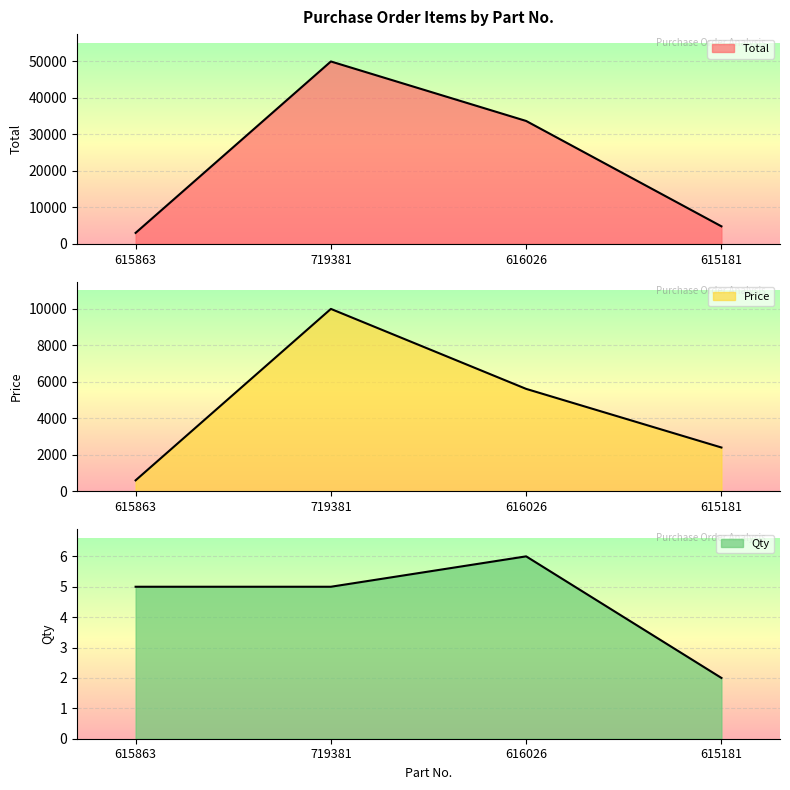

What is the maximum value for Price?

9999